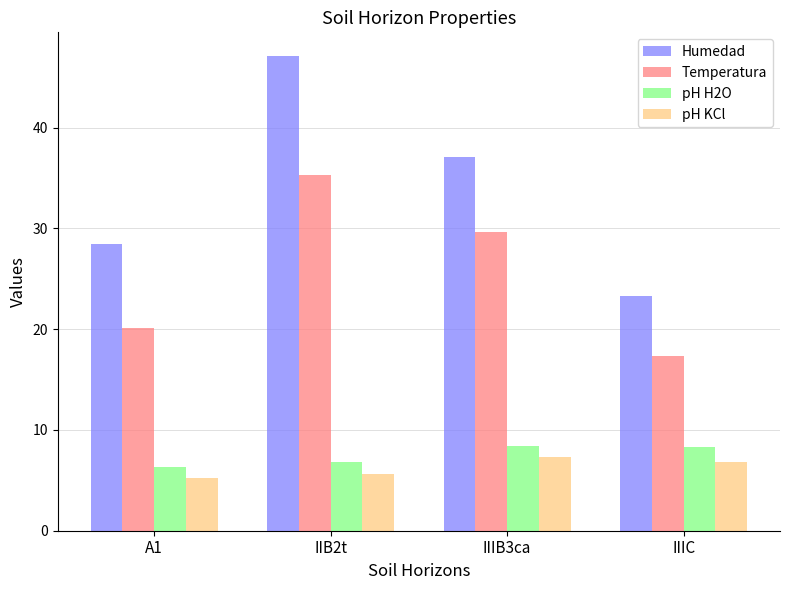

How many data points in pH KCl are above 6?

2